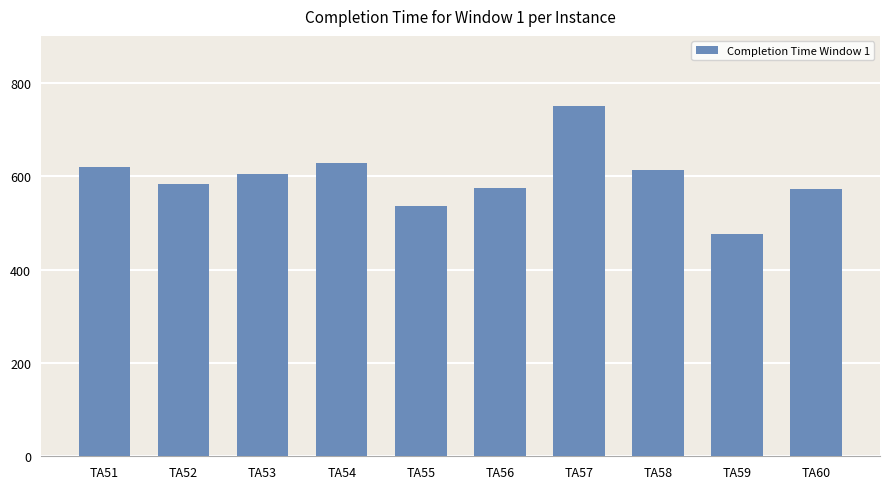

Which has a higher value, TA55 or TA56?

TA56